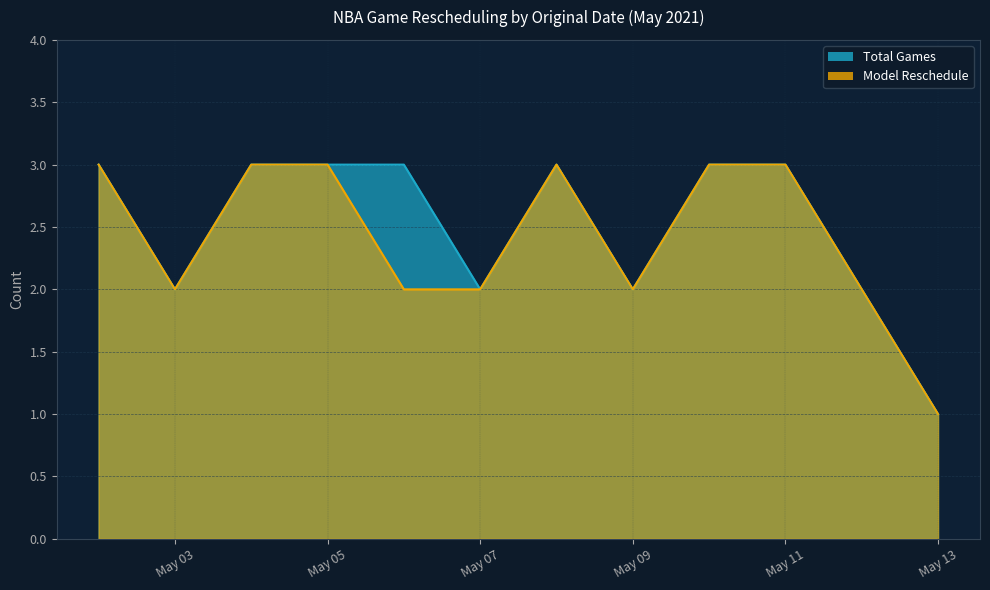

True or false: Model Reschedule and Total Games intersect in this chart.

False